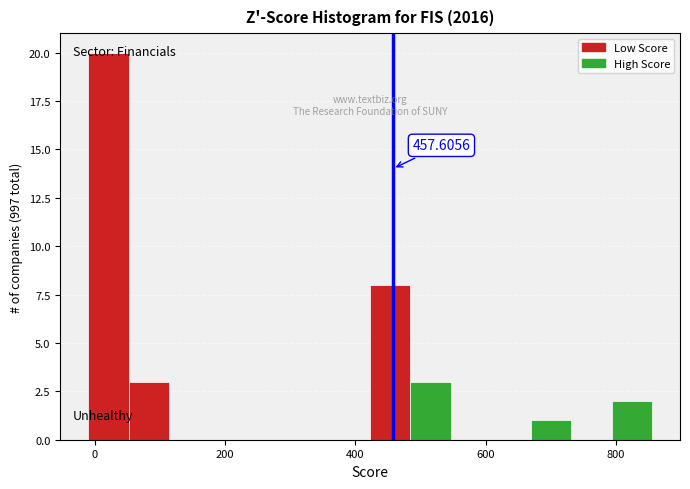

Read against the x-axis, roughly where is the centre of the tallest bar?

20